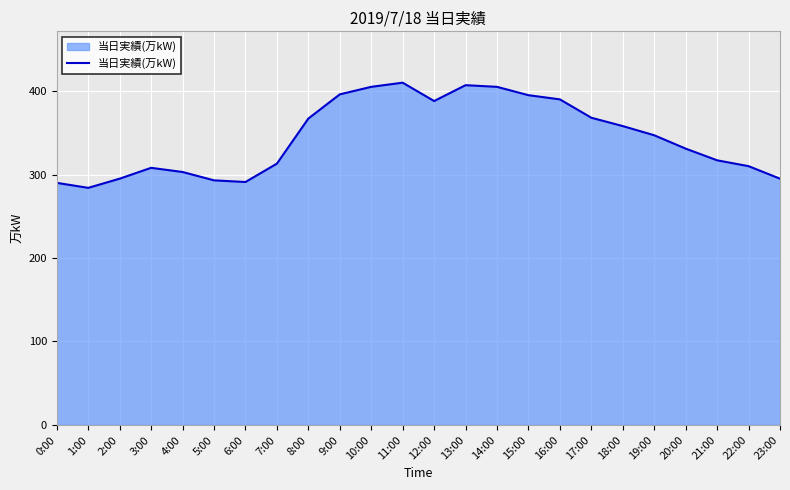

What position from the left is 18:00?

19